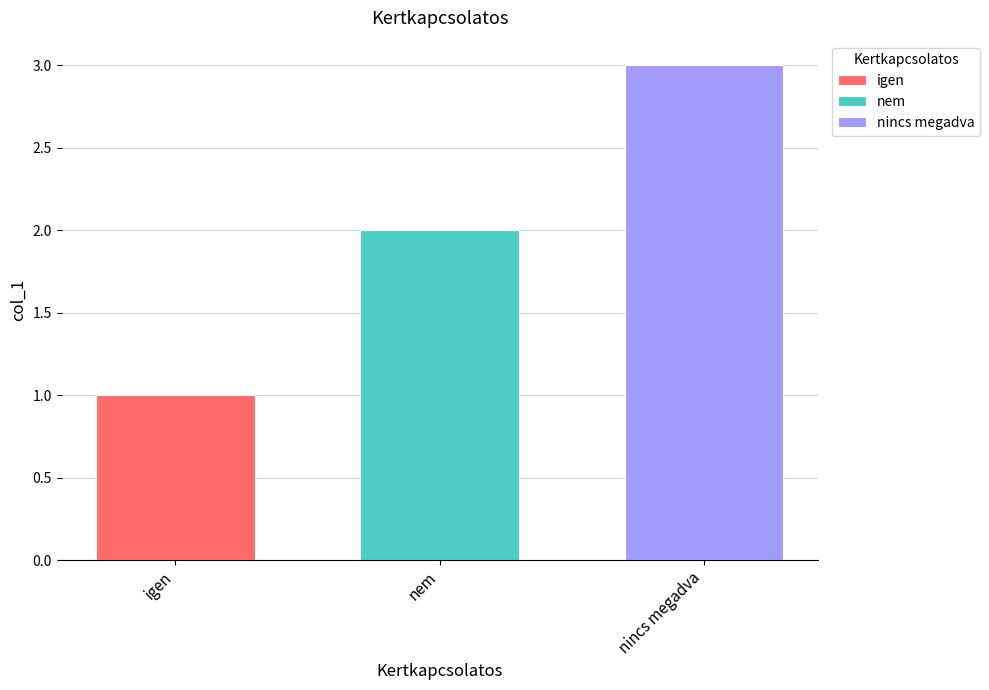

List the labels in order of value, largest first.

nincs megadva, nem, igen